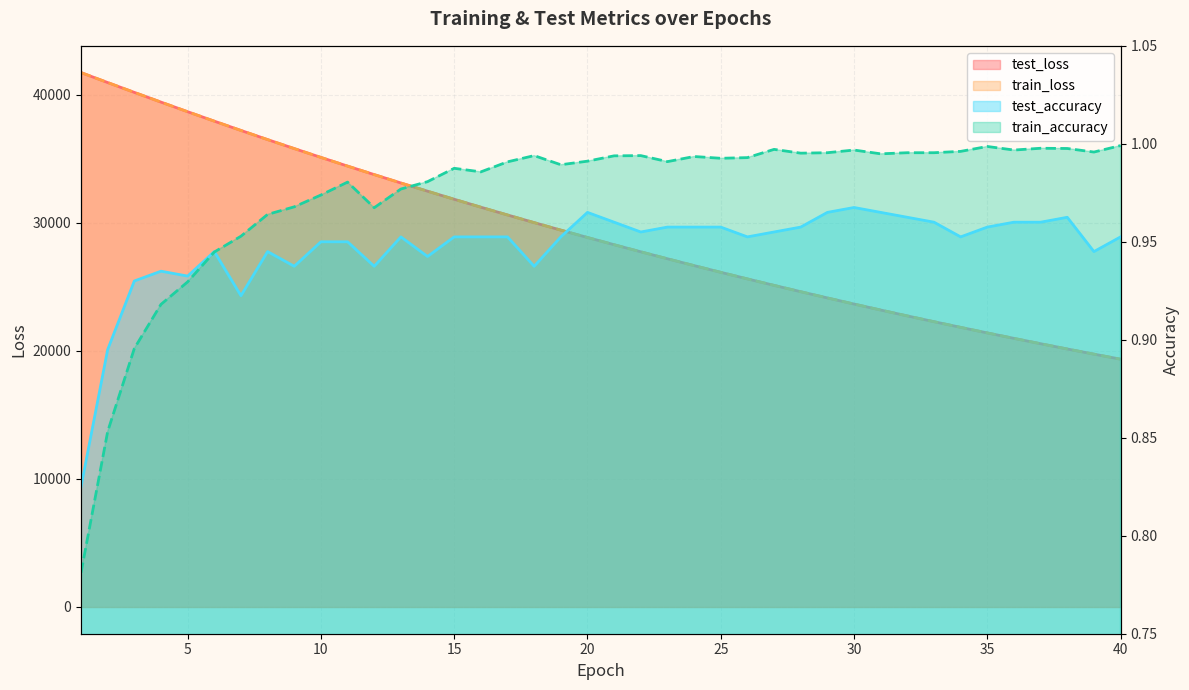

True or false: test_accuracy has a value of 1.0 at 25.

True